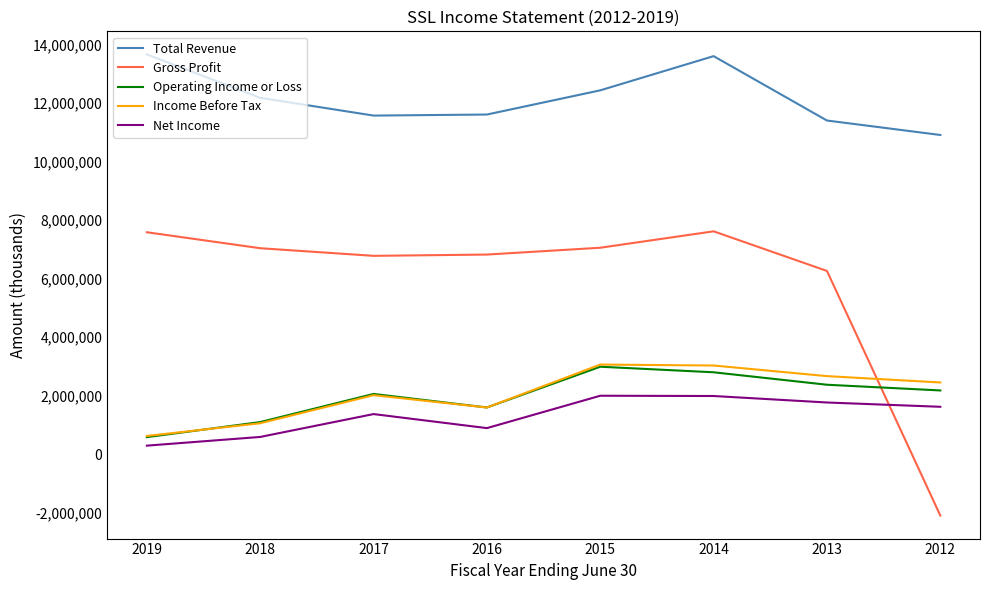

True or false: Net Income and Income Before Tax cross at least once.

False